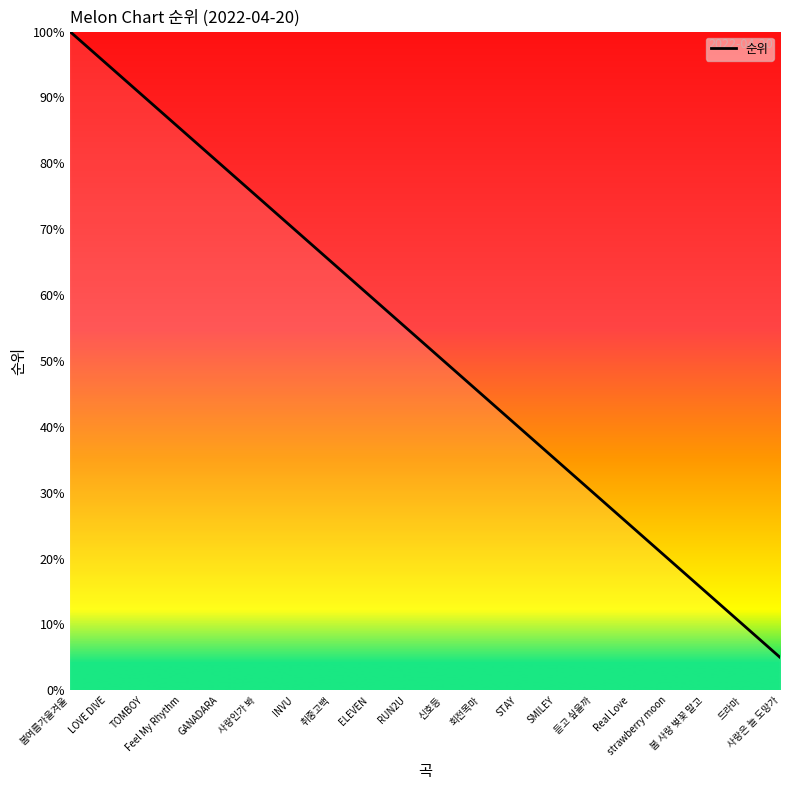

What position from the left is STAY?

13